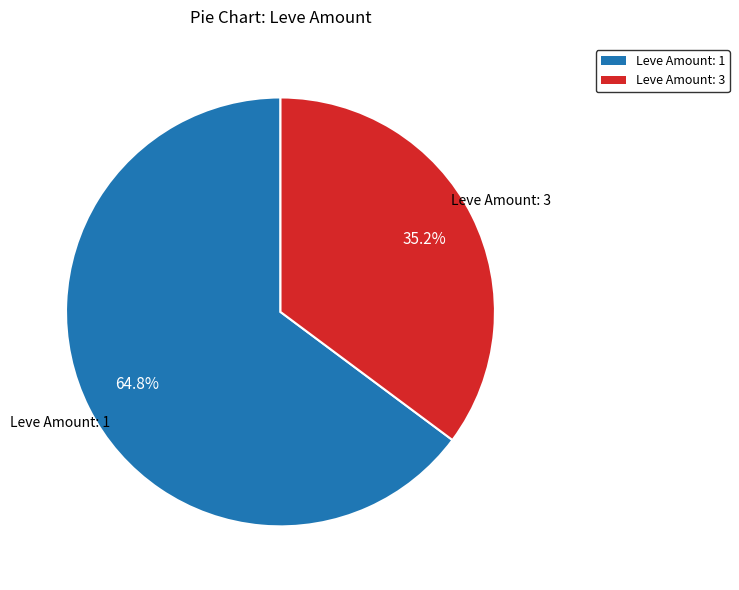

Does any single category account for the majority?

Yes